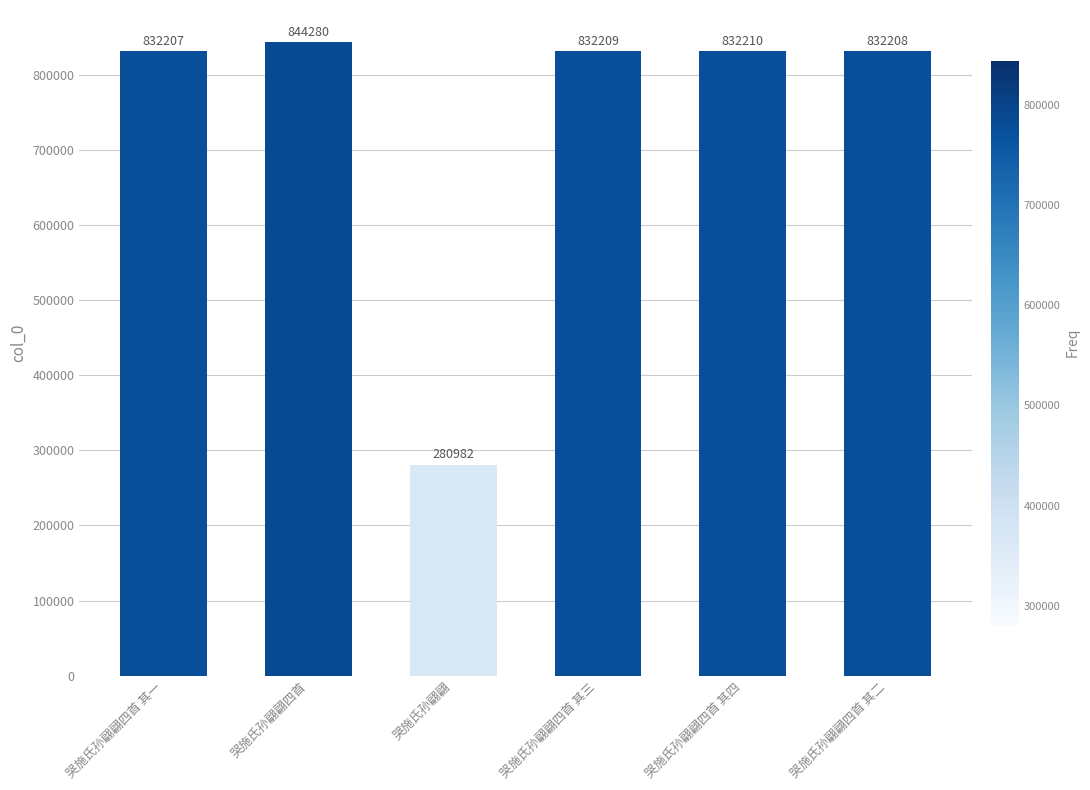

Between 哭施氏孙翩翩四首 其一 and 哭施氏孙翩翩四首, which is larger?

哭施氏孙翩翩四首